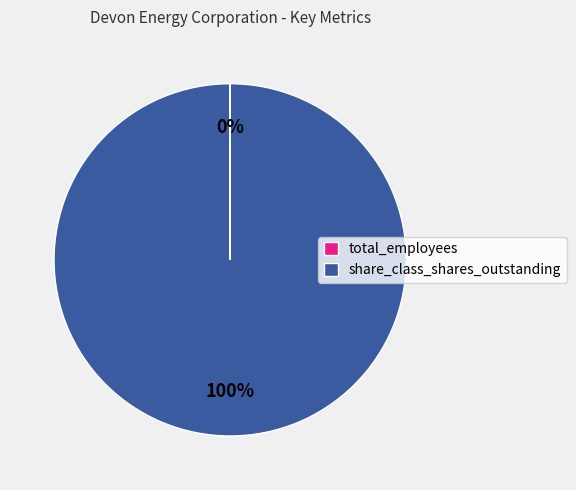

The share_class_shares_outstanding slice represents 86% of the pie. True or false?

False